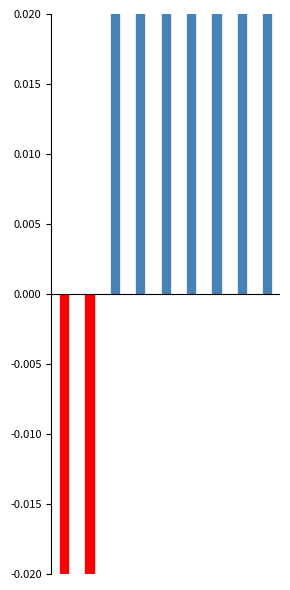

Which series has the largest total across all categories?

Positive